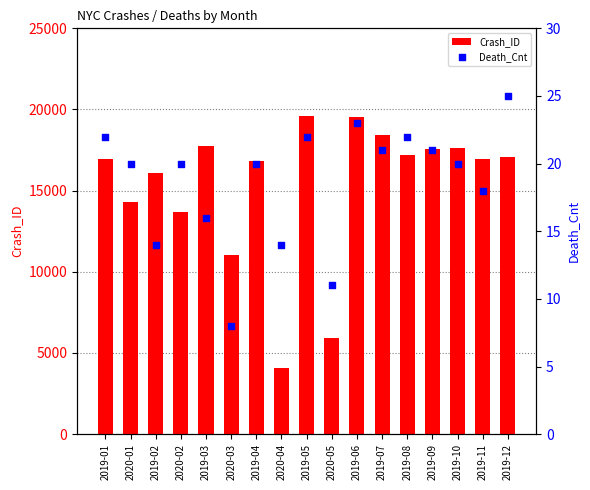

Which series contains the highest Y value?

Crash_ID